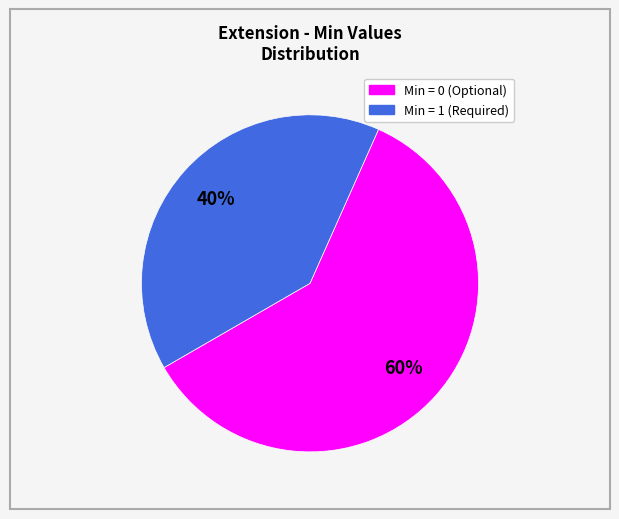

How many segments does this pie chart have?

2